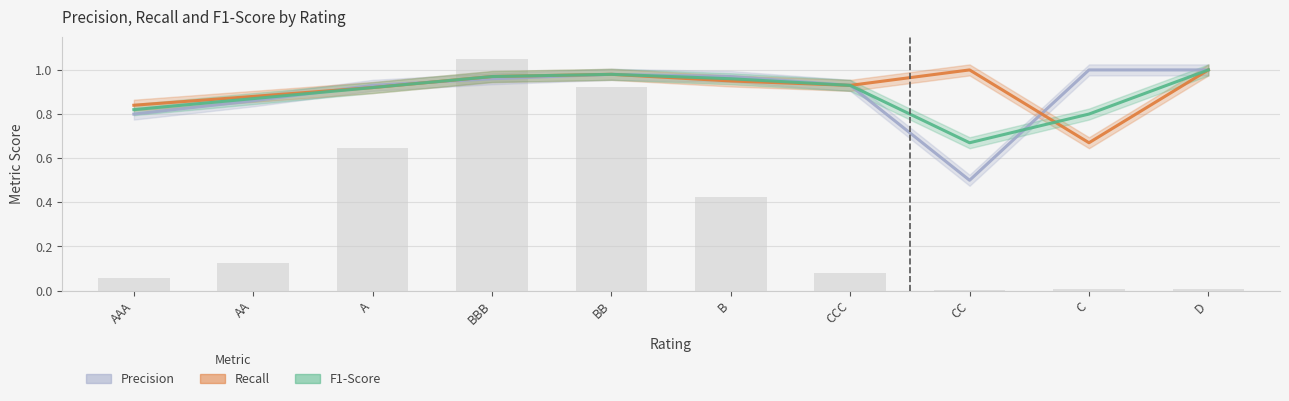

Which series has the largest total across all categories?

Recall